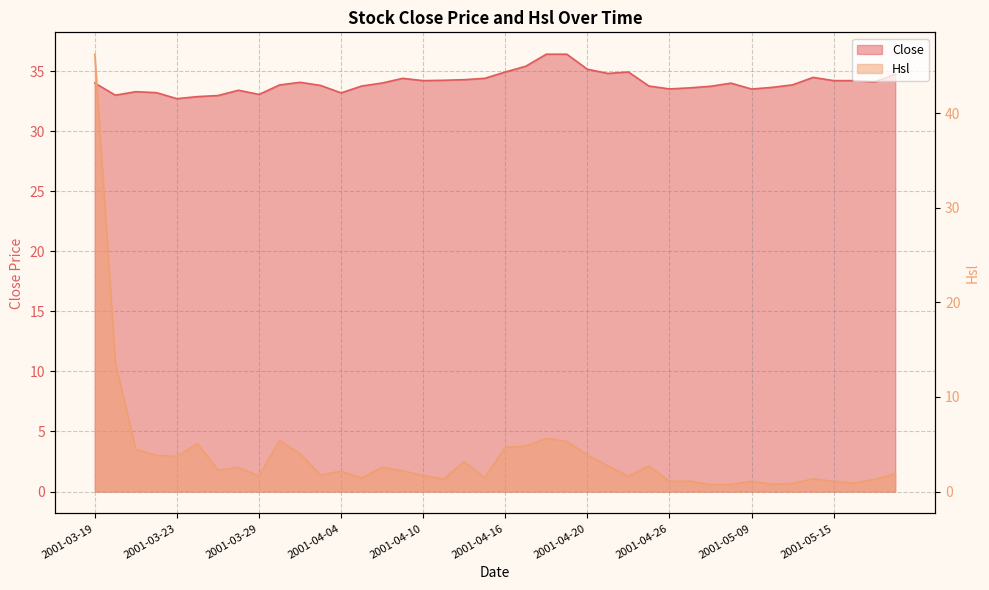

Between 2001-04-02 and 2001-04-20, which is larger?

2001-04-20